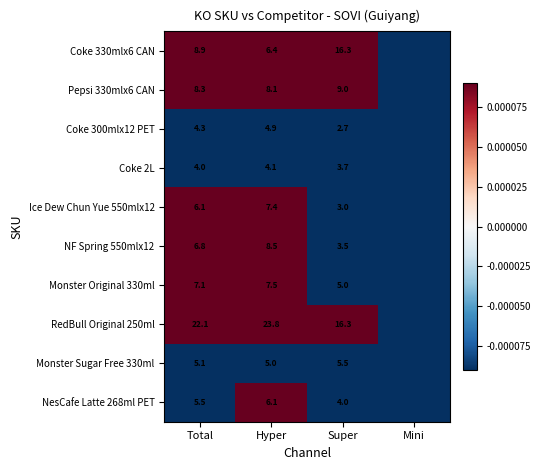

The value of RedBull Original 250ml at Super is 0.0. True or false?

False